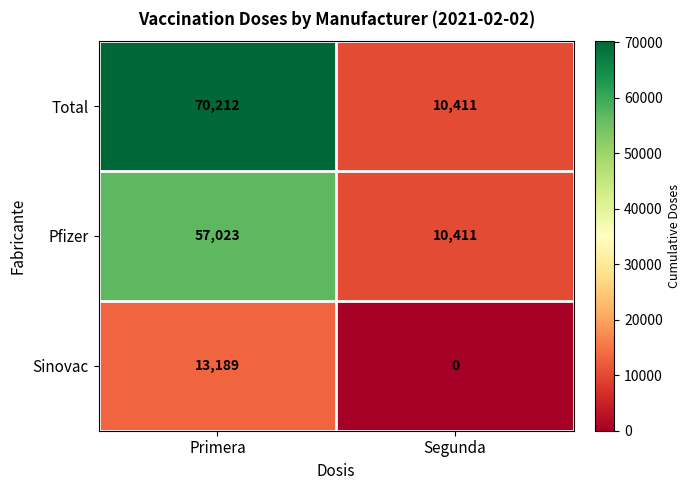

What is the sum of the Pfizer values at Segunda and Primera?

67434